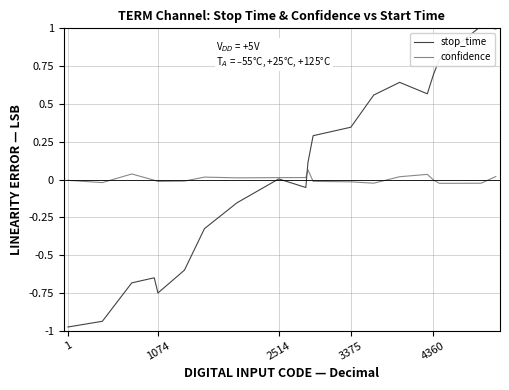

List the series in order of their peak value, lowest first.

confidence, stop_time